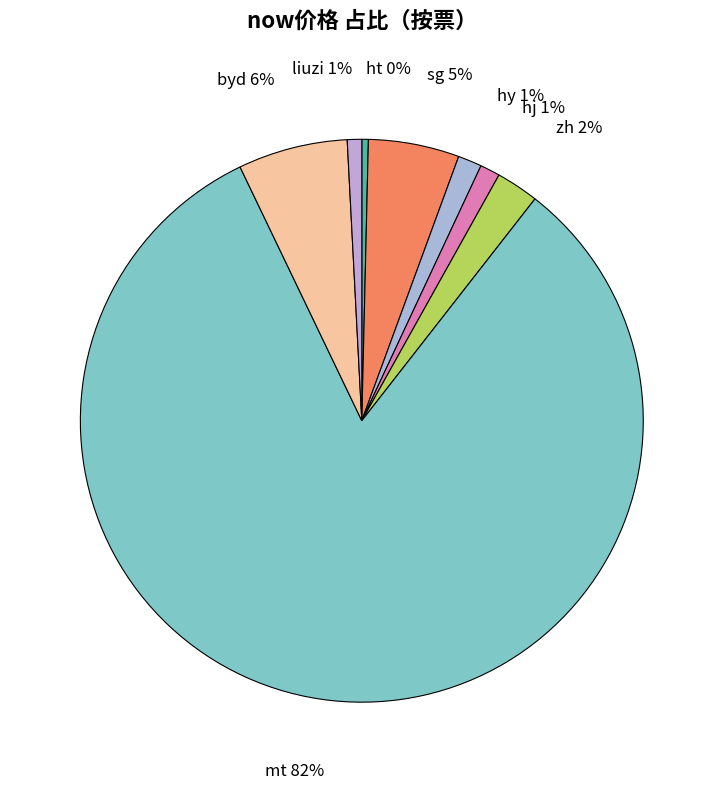

The liuzi slice represents 11% of the pie. True or false?

False